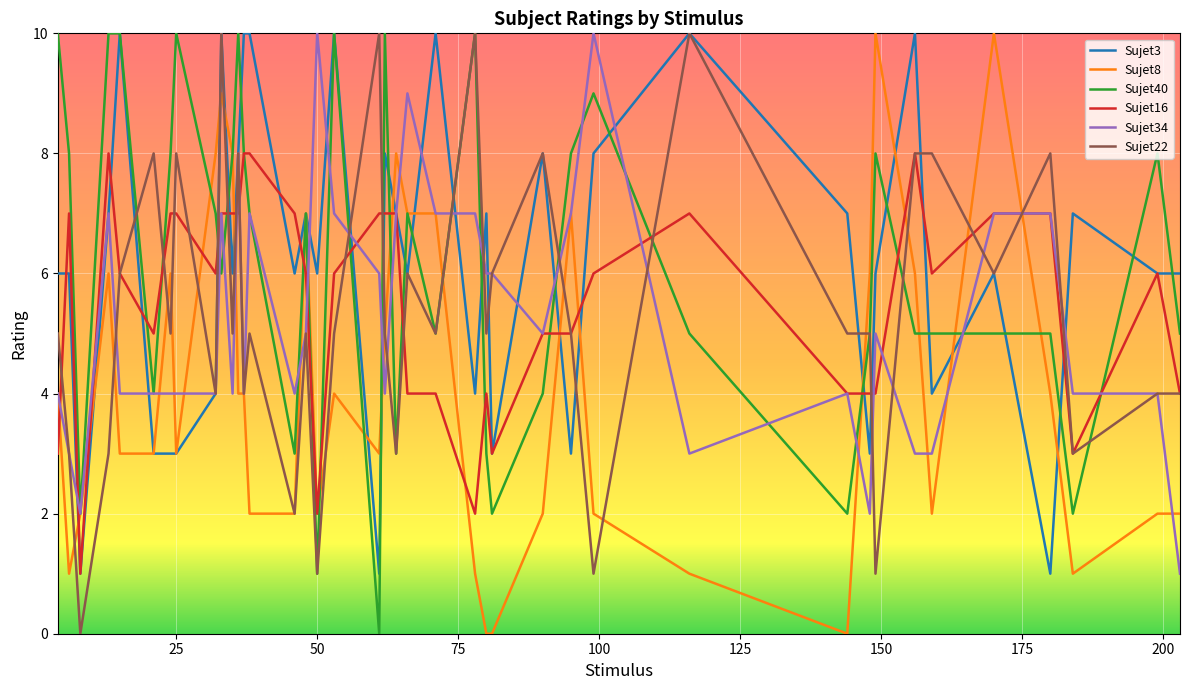

What is the greatest value displayed?

10